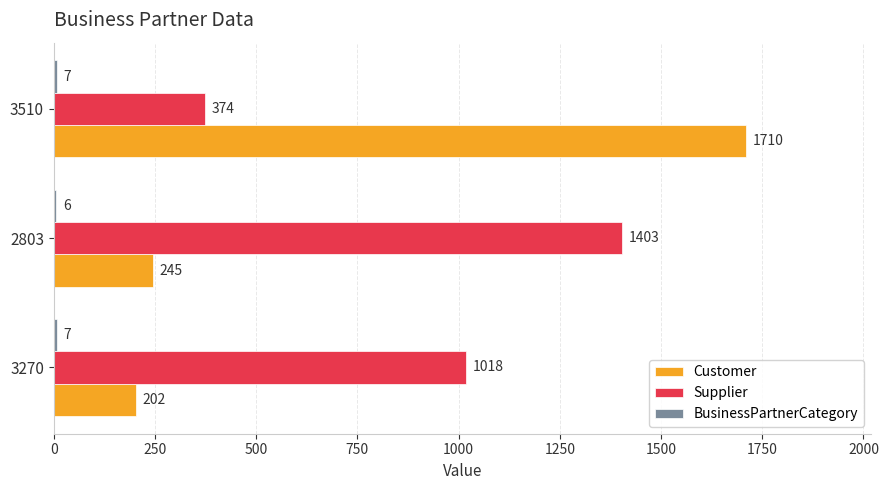

At which category is the sum across all series the highest?

3510